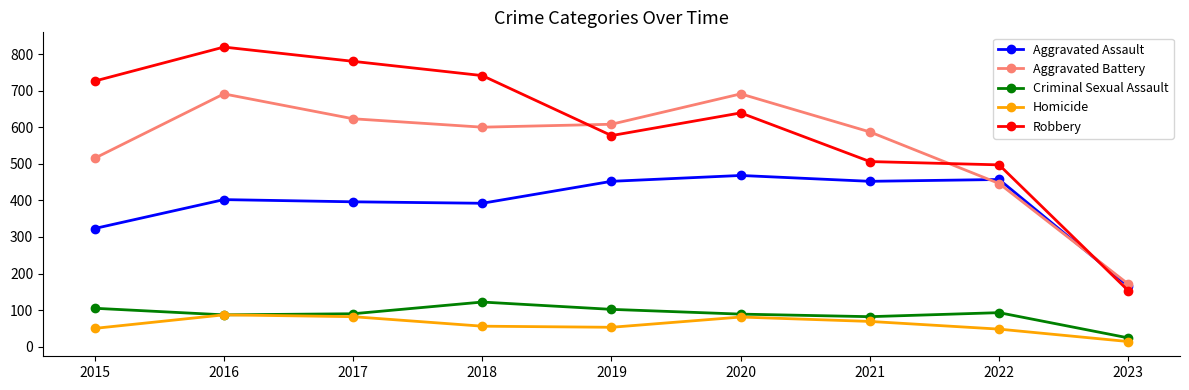

In Criminal Sexual Assault, how many points are higher than both neighbors (excluding endpoints)?

2